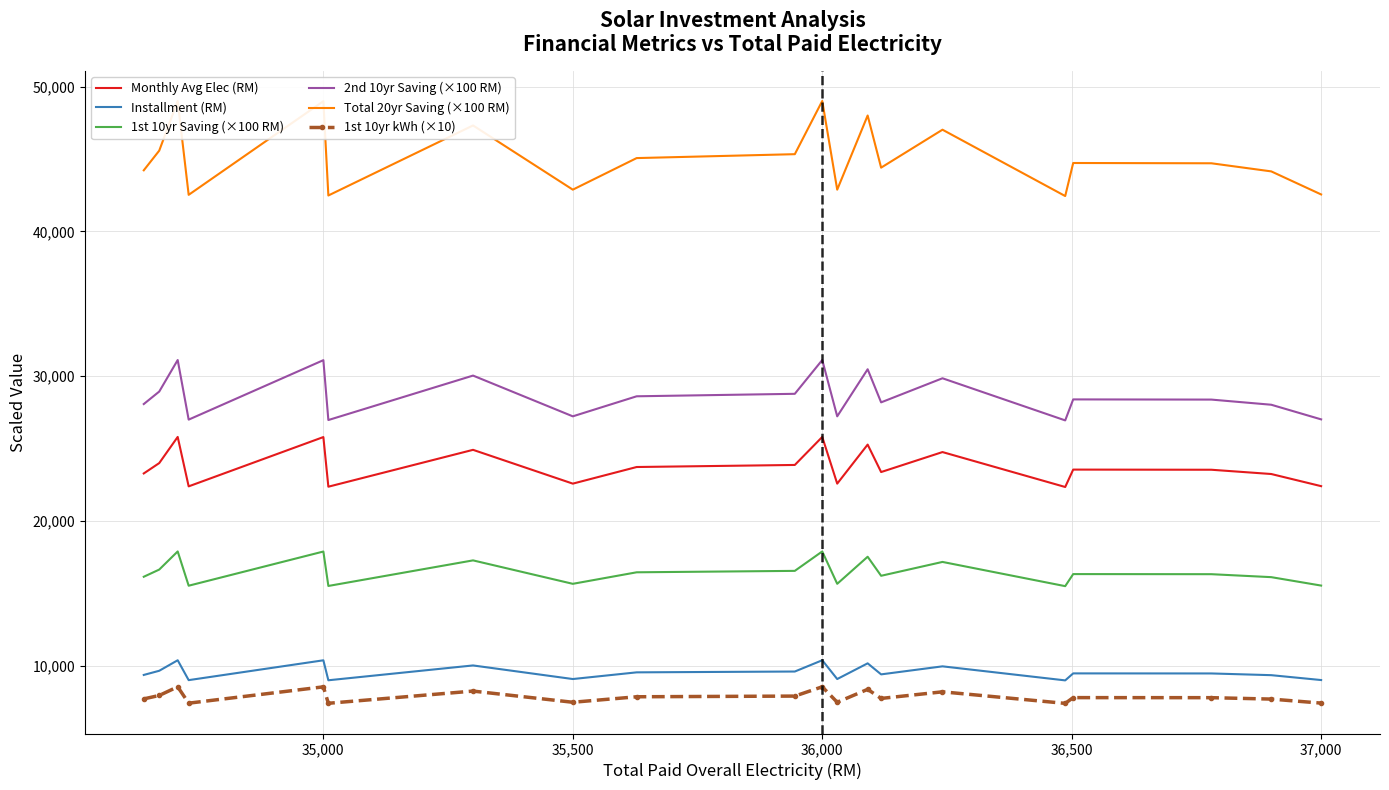

True or false: 1st 10yr Saving (×100 RM) has a value of 6199.2 at 35,000.

False